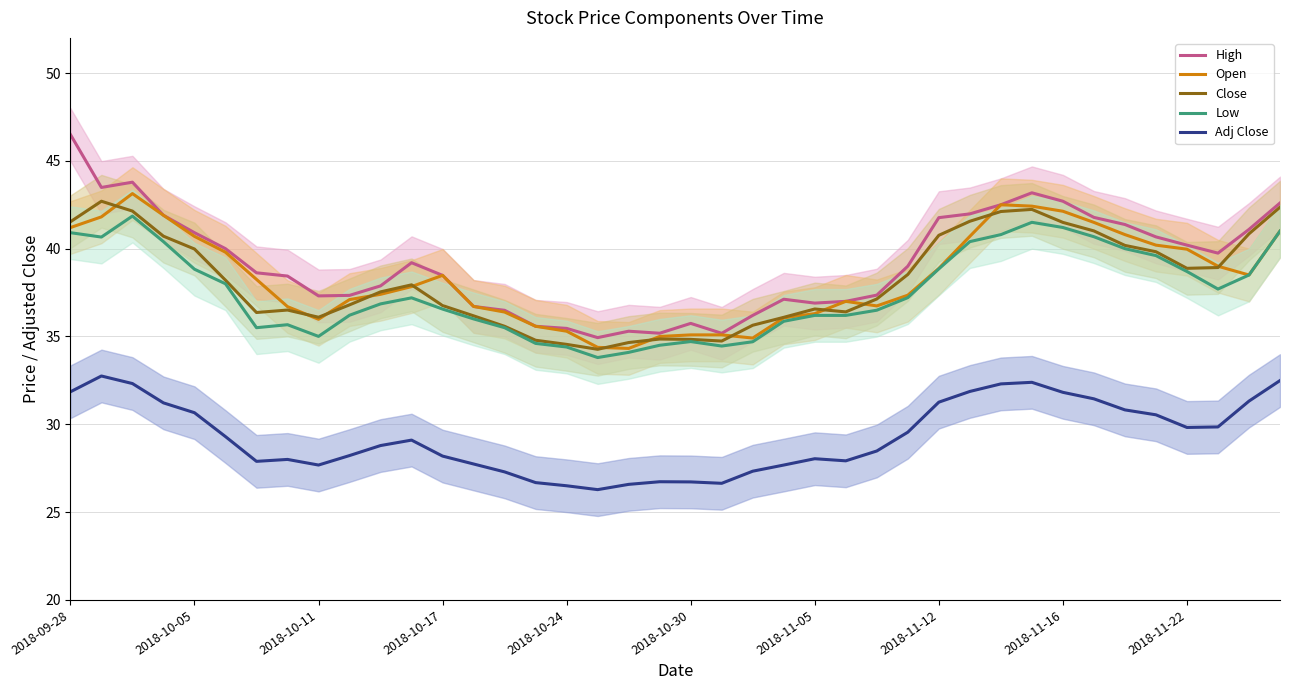

Between 30 and 13, which is larger?

30